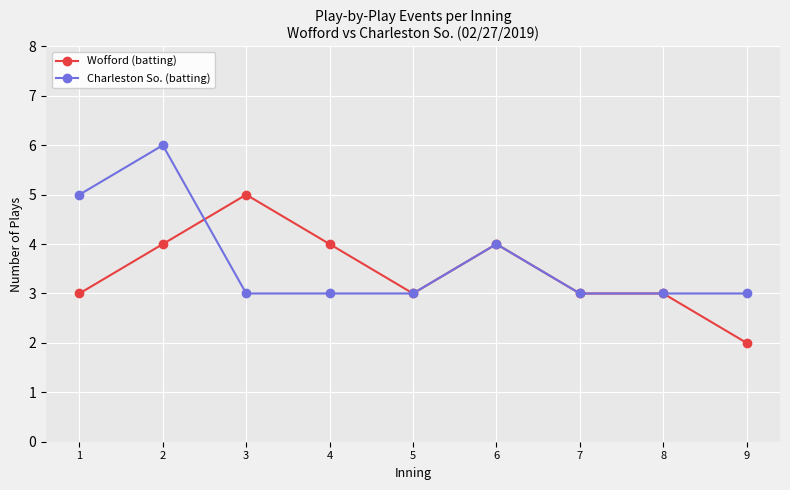

At which category does Charleston So. (batting) reach its first local peak?

2